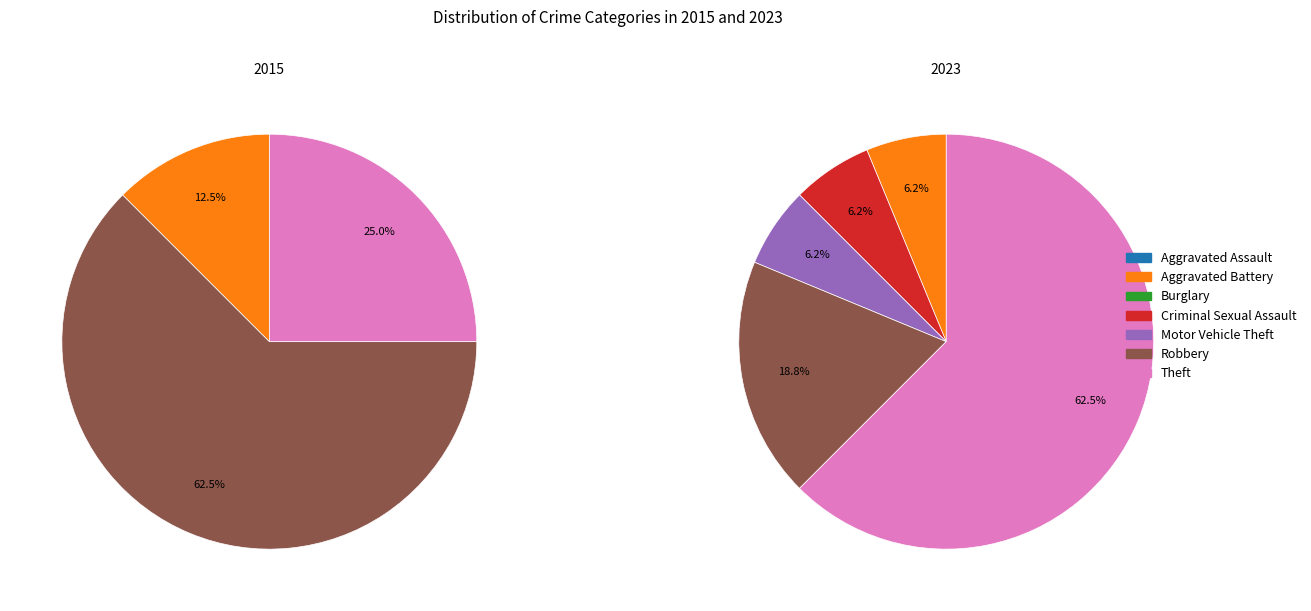

How many slices are in this pie chart?

7